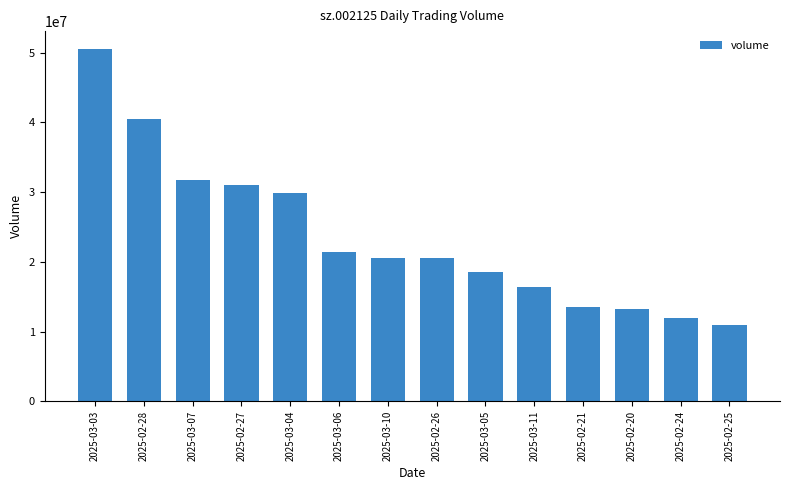

What is the label of the 4th bar from the right?

2025-02-21